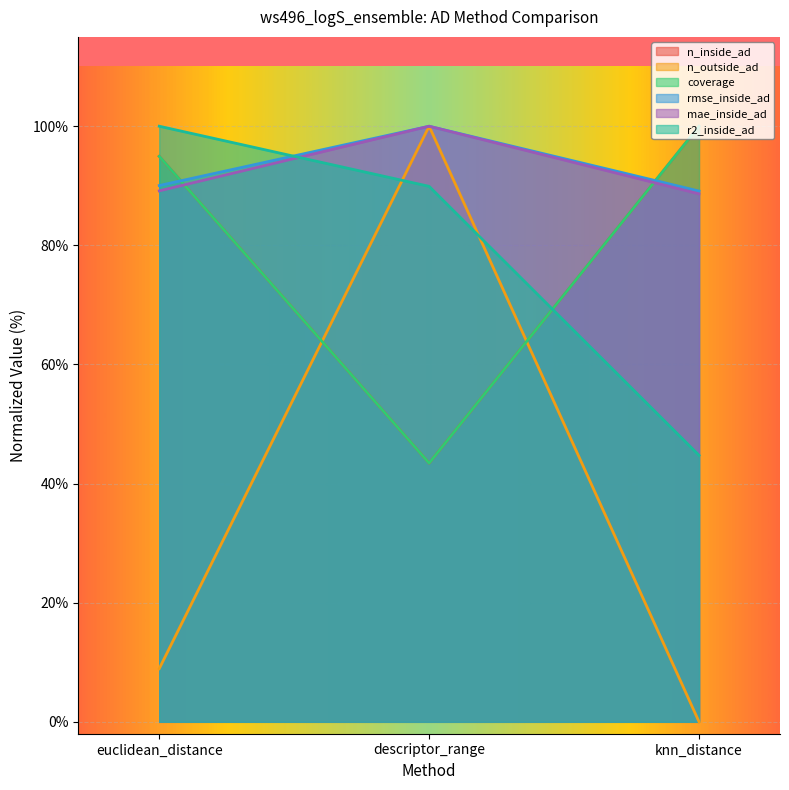

Count the number of data series in this chart.

6